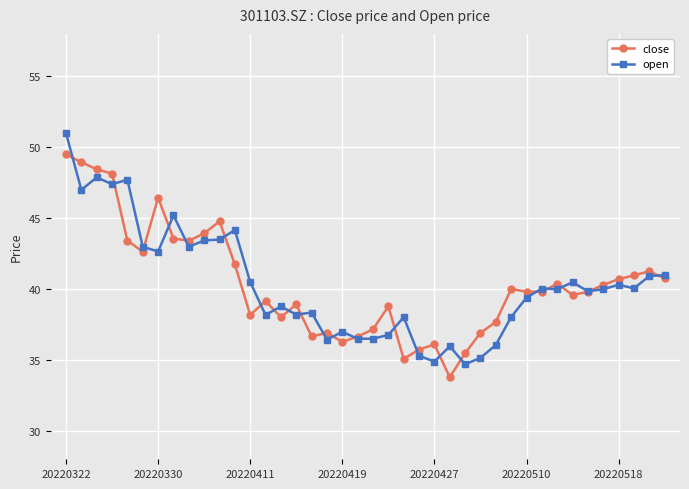

True or false: open has more than 2 points higher than both neighbors.

True